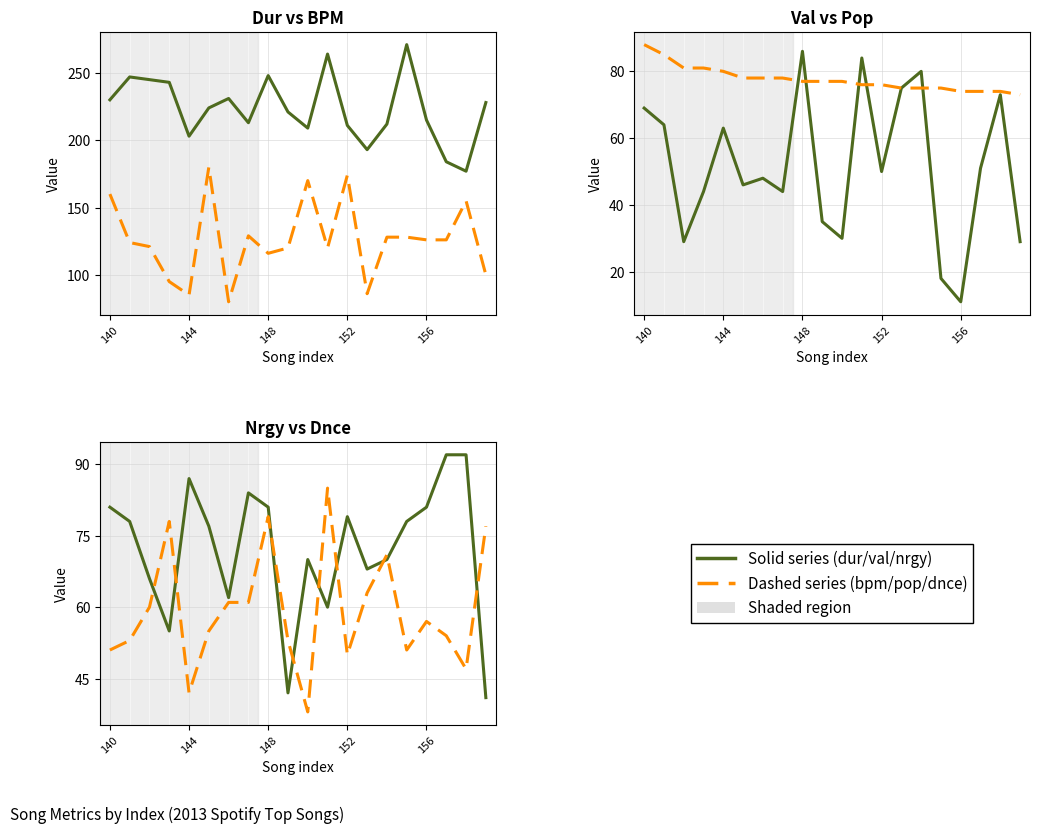

Does the chart have visible grid lines?

Yes